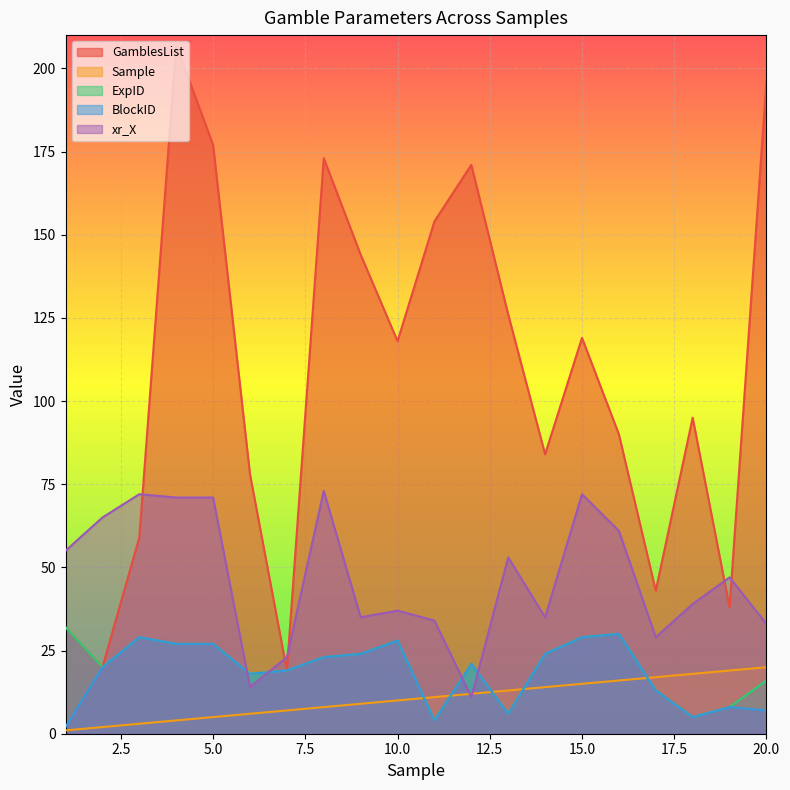

What is the sum of the GamblesList values at 16 and 2?

110